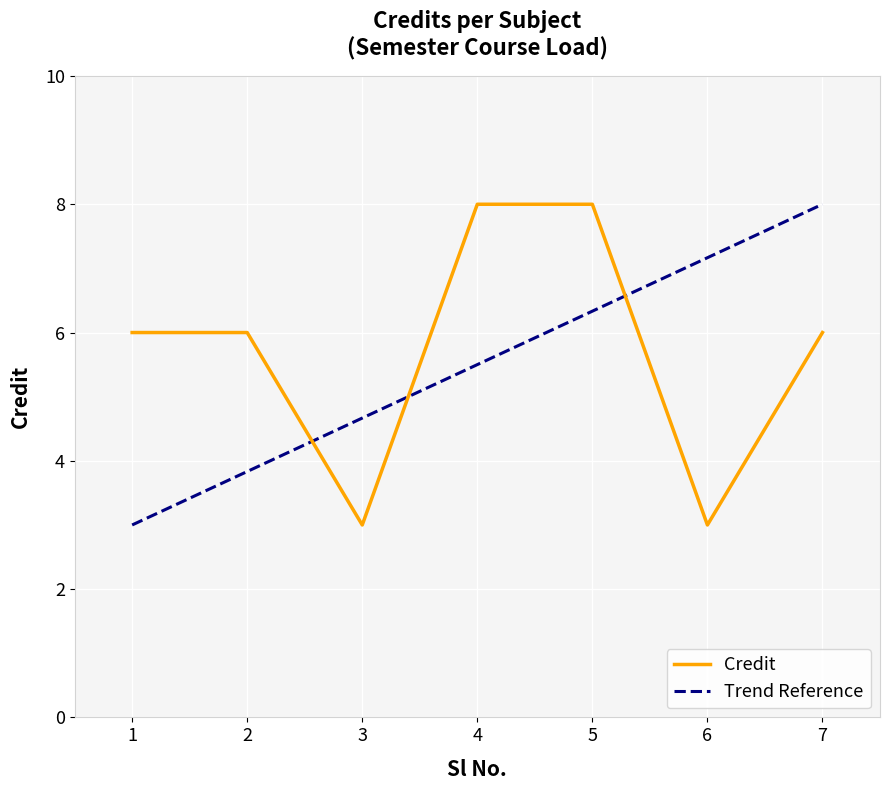

The chart shows a value of 3 at 6. True or false?

True